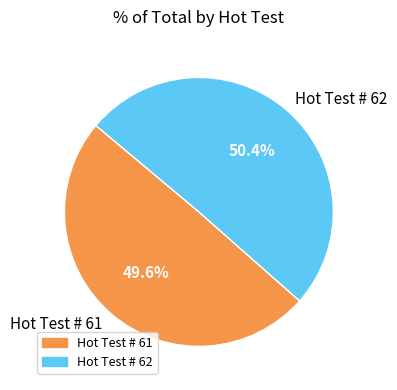

How many slices are in this pie chart?

2